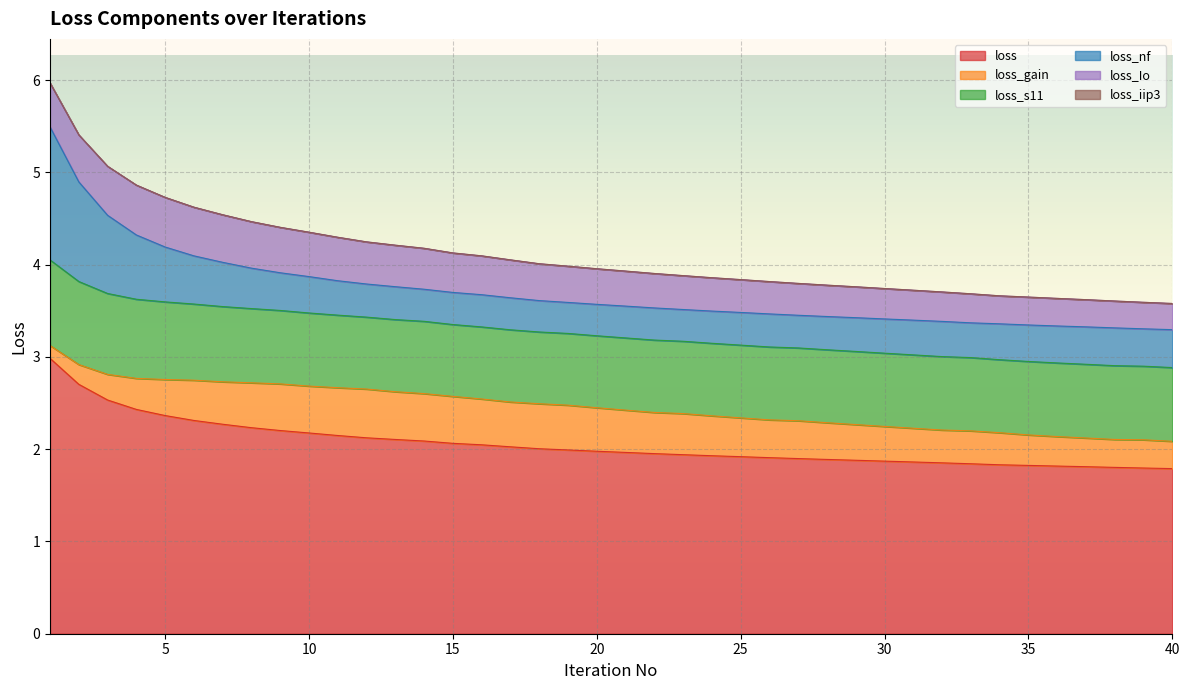

The loss series shows 1.9 at 30. True or false?

True